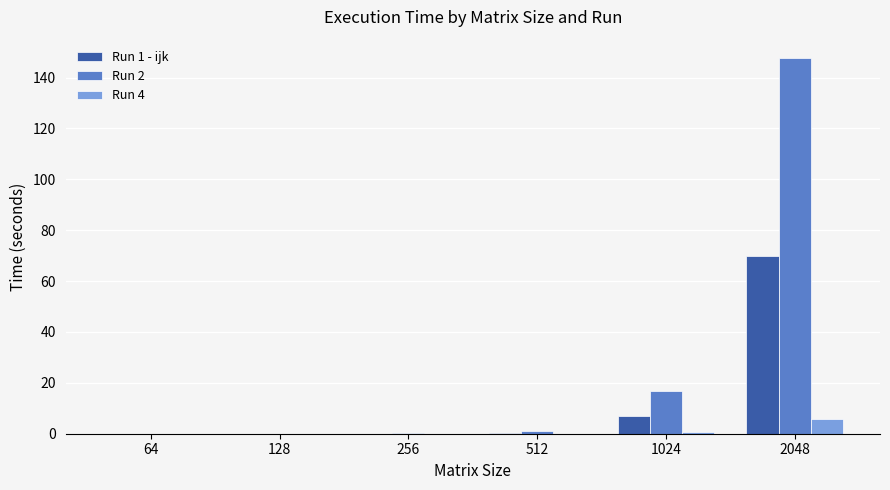

What are all the series names shown in the legend?

Run 1 - ijk, Run 2, Run 4